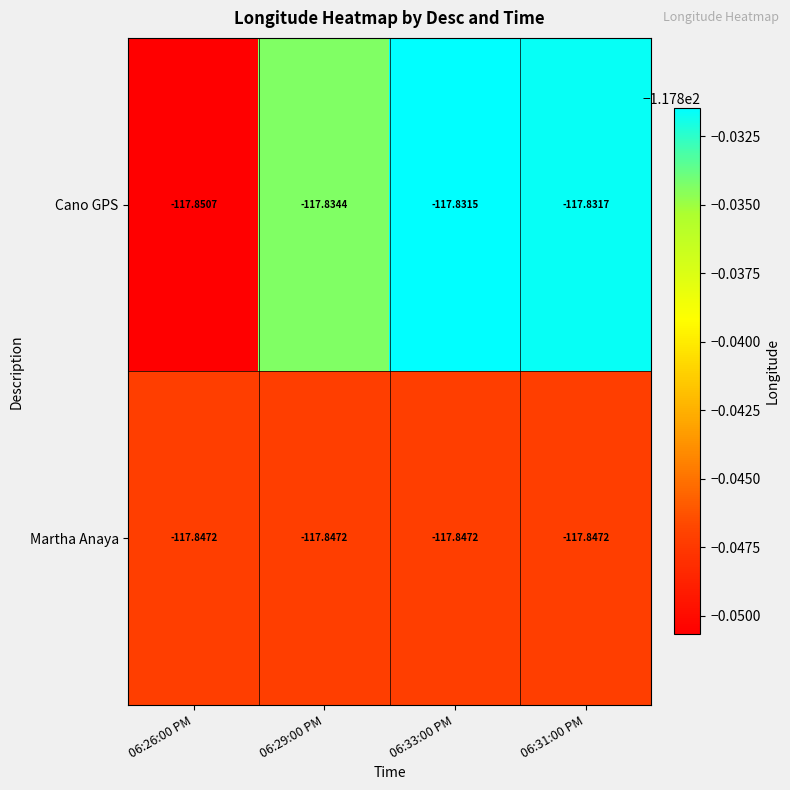

Which series has the largest range (max minus min)?

Cano GPS